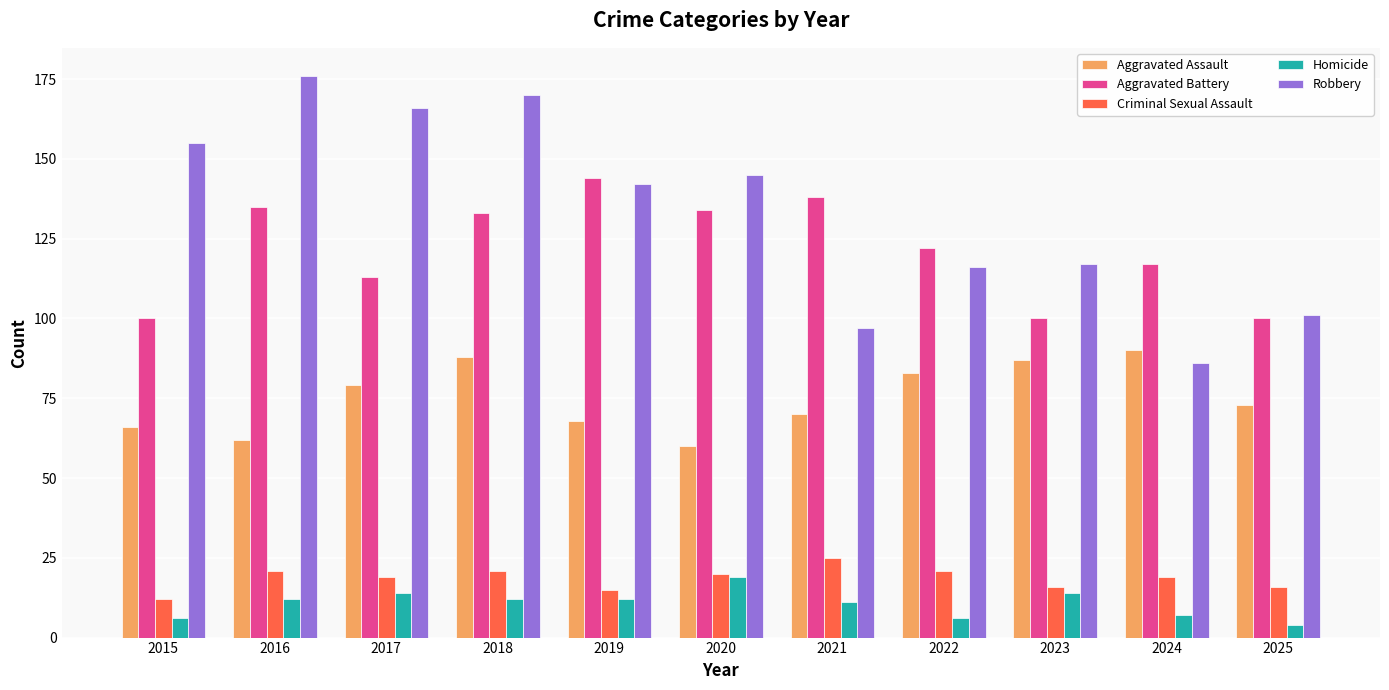

What is the sum of all Robbery values?

1471